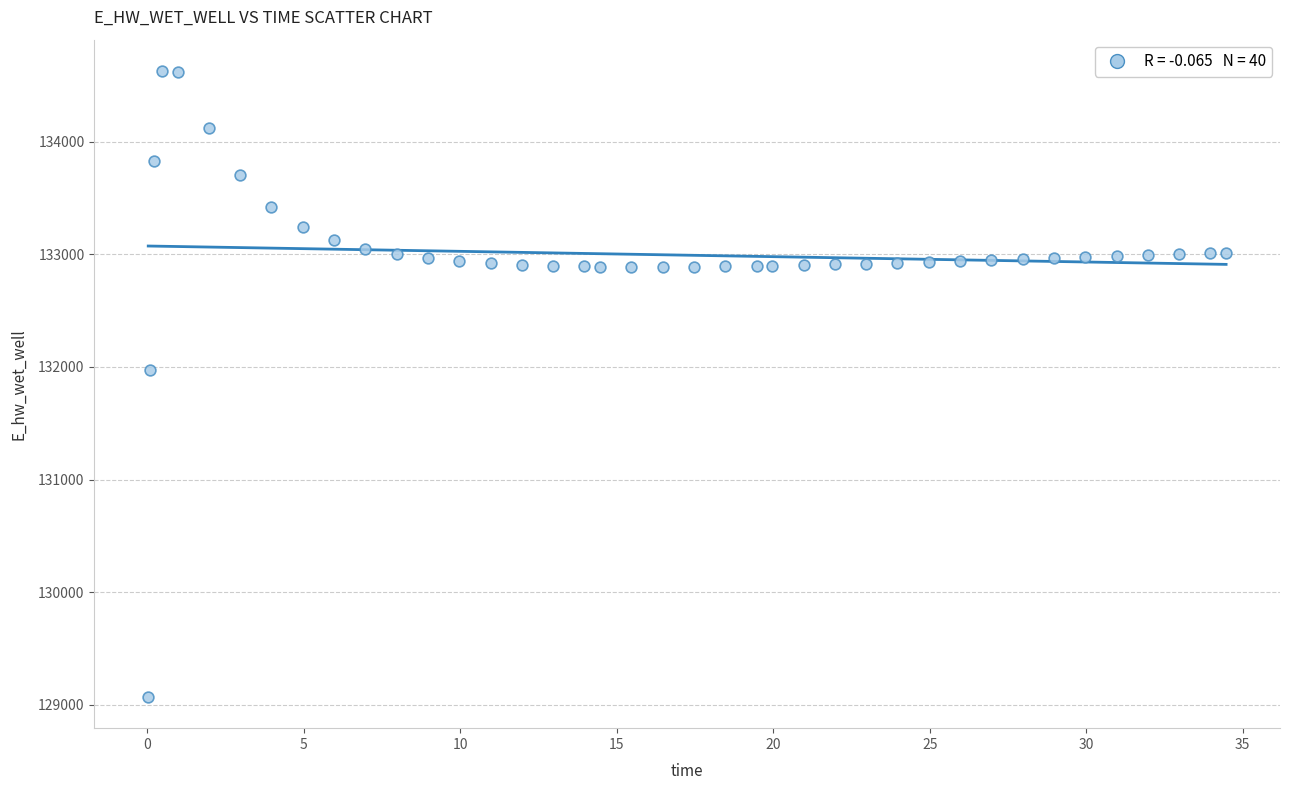

What is the range of Y values (max minus min)?

5557.7